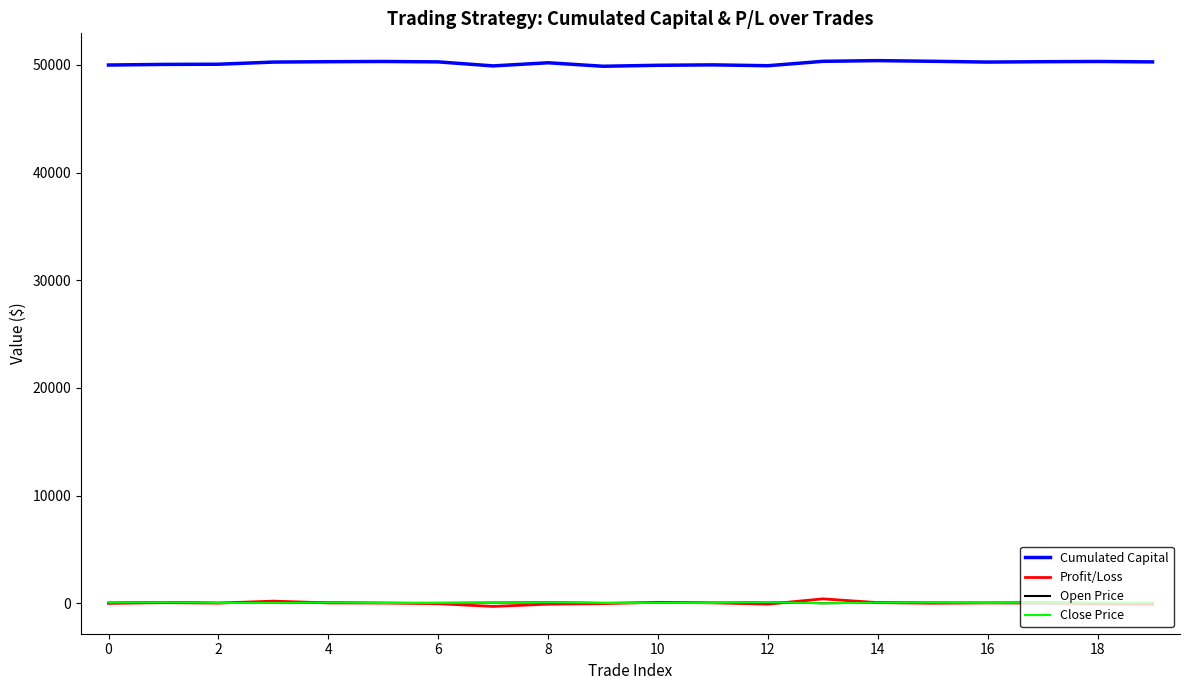

True or false: Close Price and Cumulated Capital cross at least once.

False